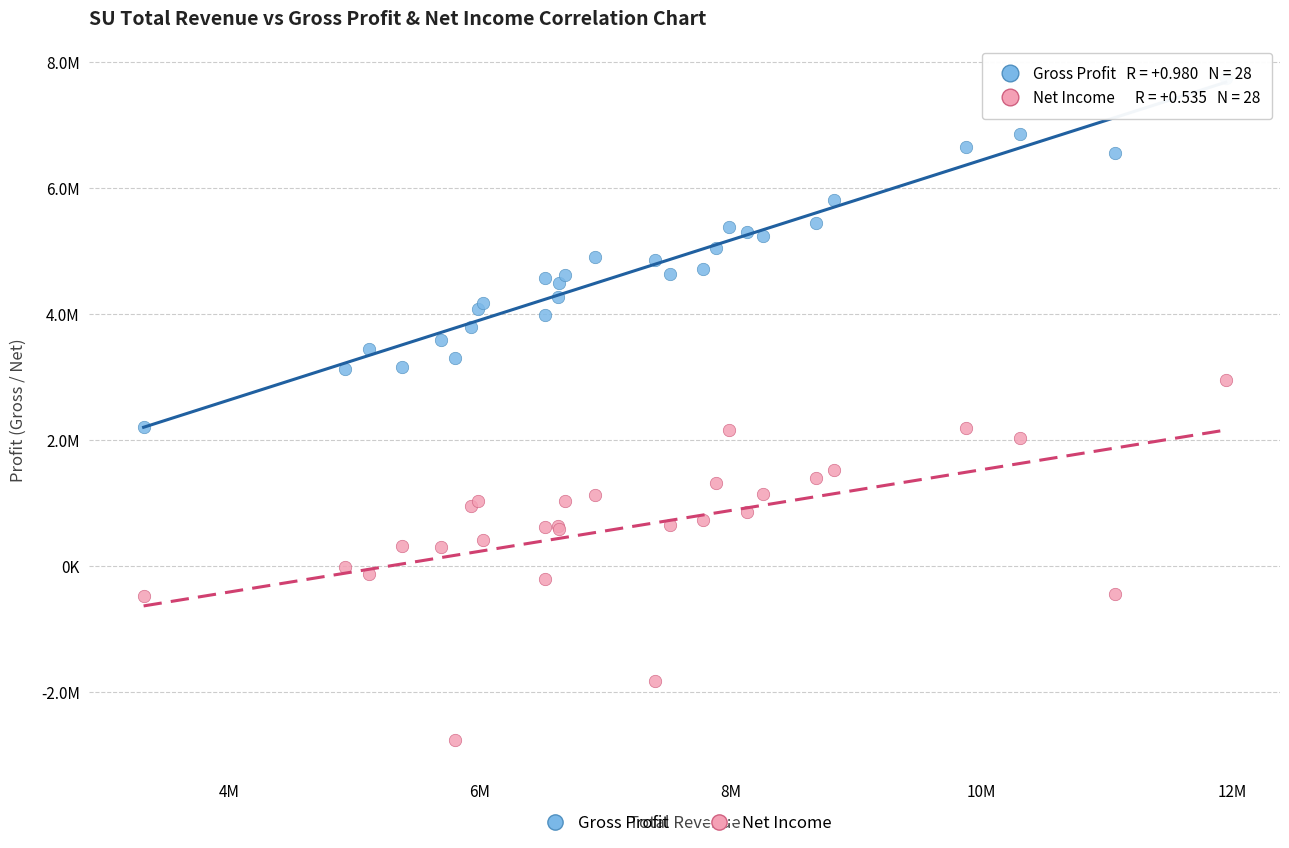

What are all the series names shown in the legend?

Gross Profit, Net Income